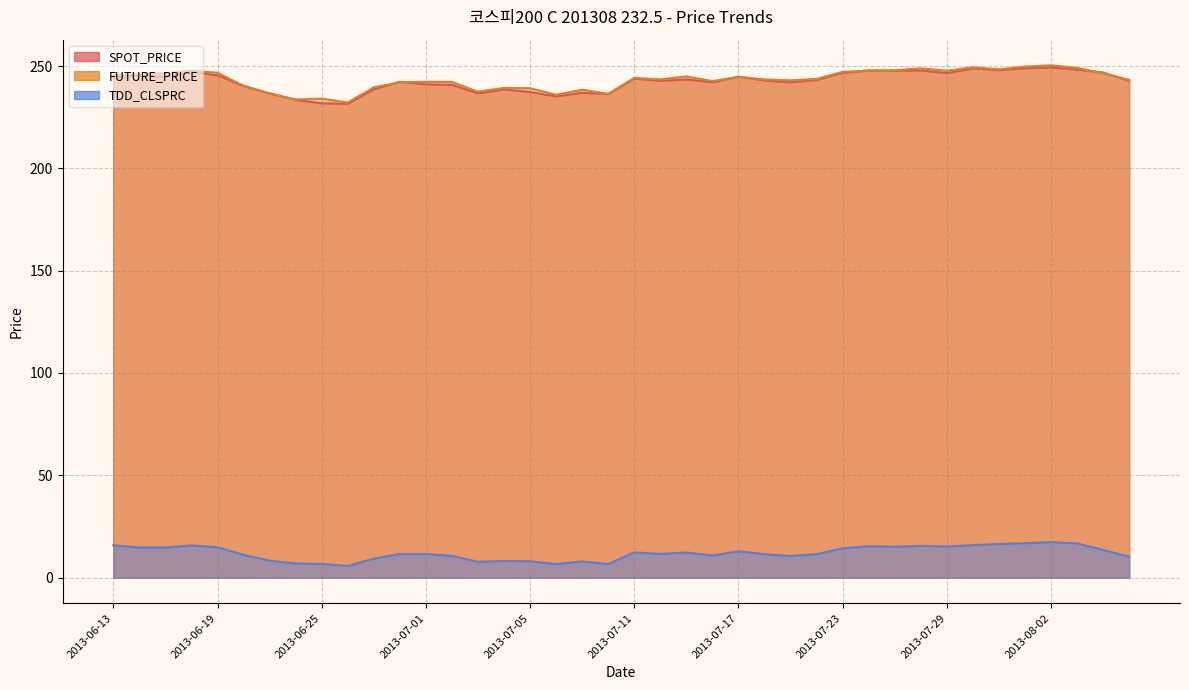

Reading right to left, list all the values displayed in this chart.

SPOT_PRICE: 2013-08-07=242.8	2013-08-06=246.8	2013-08-05=248.2	2013-08-02=249.3	2013-08-01=248.9	2013-07-31=248.0	2013-07-30=248.8	2013-07-29=246.5	2013-07-26=247.8	2013-07-25=247.7	2013-07-24=247.8	2013-07-23=246.6	2013-07-22=243.2	2013-07-19=242.0	2013-07-18=242.9	2013-07-17=244.8	2013-07-16=242.0	2013-07-15=243.4	2013-07-12=242.7	2013-07-11=243.9	2013-07-10=236.2	2013-07-09=236.9	2013-07-08=235.1	2013-07-05=237.3	2013-07-04=238.6	2013-07-03=236.6	2013-07-02=240.8	2013-07-01=241.1	2013-06-28=242.3	2013-06-27=238.7	2013-06-26=231.5	2013-06-25=231.8	2013-06-24=233.5	2013-06-21=236.6	2013-06-20=240.3	2013-06-19=245.4	2013-06-18=247.1	2013-06-17=244.8	2013-06-14=245.4	2013-06-13=244.5
FUTURE_PRICE: 2013-08-07=243.2	2013-08-06=246.5	2013-08-05=249.1	2013-08-02=250.3	2013-08-01=249.7	2013-07-31=248.4	2013-07-30=249.3	2013-07-29=247.7	2013-07-26=248.8	2013-07-25=247.9	2013-07-24=247.8	2013-07-23=247.2	2013-07-22=243.7	2013-07-19=243.0	2013-07-18=243.4	2013-07-17=244.7	2013-07-16=242.7	2013-07-15=244.9	2013-07-12=243.4	2013-07-11=244.2	2013-07-10=236.4	2013-07-09=238.4	2013-07-08=235.9	2013-07-05=239.2	2013-07-04=239.3	2013-07-03=237.4	2013-07-02=242.2	2013-07-01=242.3	2013-06-28=242.0	2013-06-27=239.6	2013-06-26=232.2	2013-06-25=234.1	2013-06-24=233.6	2013-06-21=236.7	2013-06-20=240.3	2013-06-19=246.7	2013-06-18=247.7	2013-06-17=246.5	2013-06-14=245.8	2013-06-13=245.6
TDD_CLSPRC: 2013-08-07=10.2	2013-08-06=13.6	2013-08-05=16.8	2013-08-02=17.4	2013-08-01=16.9	2013-07-31=16.4	2013-07-30=15.9	2013-07-29=15.2	2013-07-26=15.6	2013-07-25=15.1	2013-07-24=15.3	2013-07-23=14.3	2013-07-22=11.4	2013-07-19=10.6	2013-07-18=11.4	2013-07-17=12.9	2013-07-16=10.8	2013-07-15=12.3	2013-07-12=11.6	2013-07-11=12.3	2013-07-10=6.7	2013-07-09=8.0	2013-07-08=6.7	2013-07-05=8.0	2013-07-04=8.2	2013-07-03=7.8	2013-07-02=10.6	2013-07-01=11.6	2013-06-28=11.6	2013-06-27=9.3	2013-06-26=5.7	2013-06-25=6.7	2013-06-24=6.9	2013-06-21=8.3	2013-06-20=11.2	2013-06-19=14.8	2013-06-18=15.8	2013-06-17=14.7	2013-06-14=14.8	2013-06-13=15.8